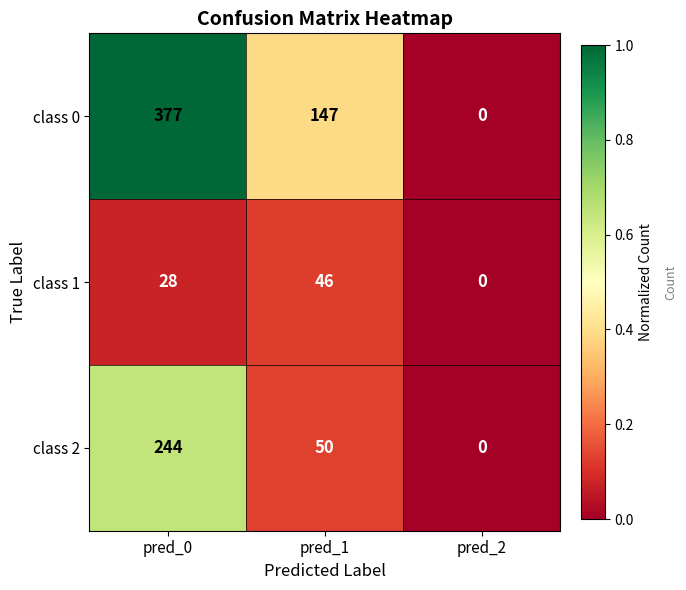

Reading right to left, what are all the values shown in this chart?

class 0: 0	147	377
class 1: 0	46	28
class 2: 0	50	244